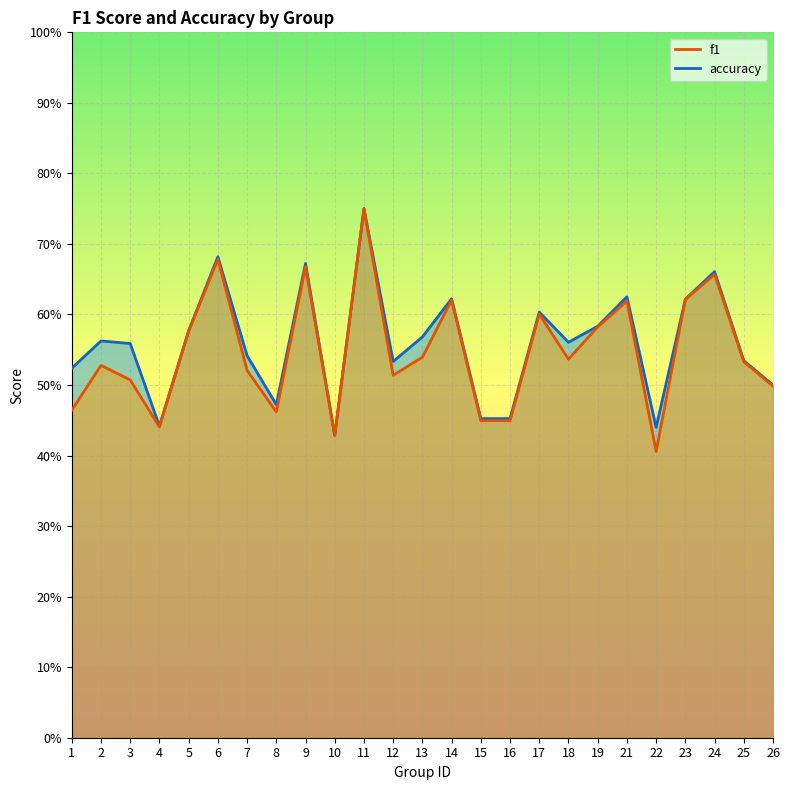

What is the sum of the accuracy values at 3 and 6?

1.2